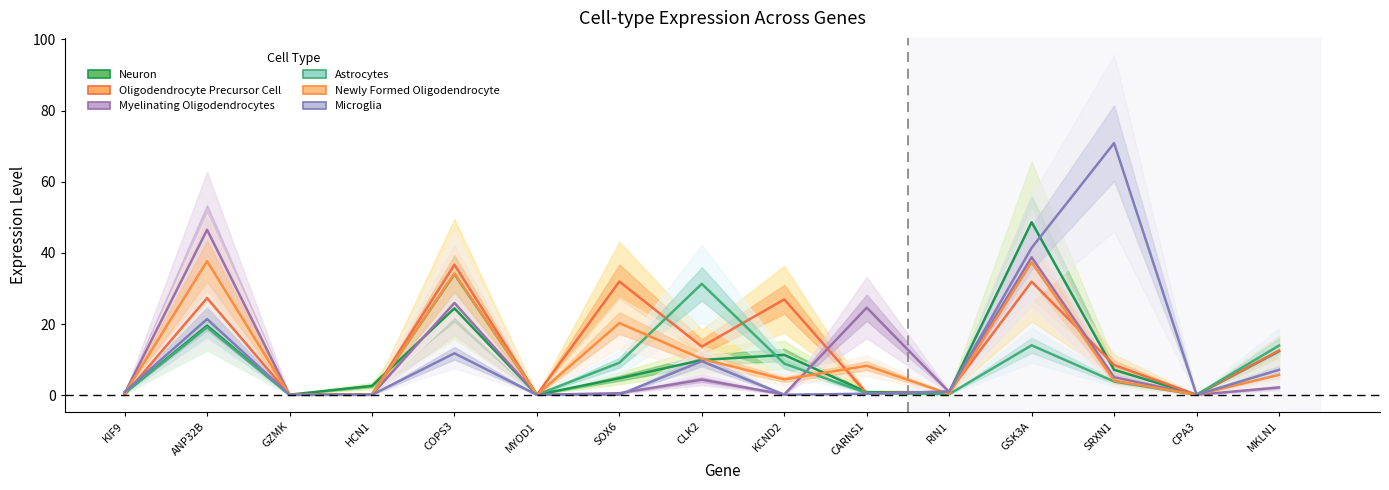

Between KCND2 and MKLN1, which series saw the biggest shift?

Oligodendrocyte Precursor Cell